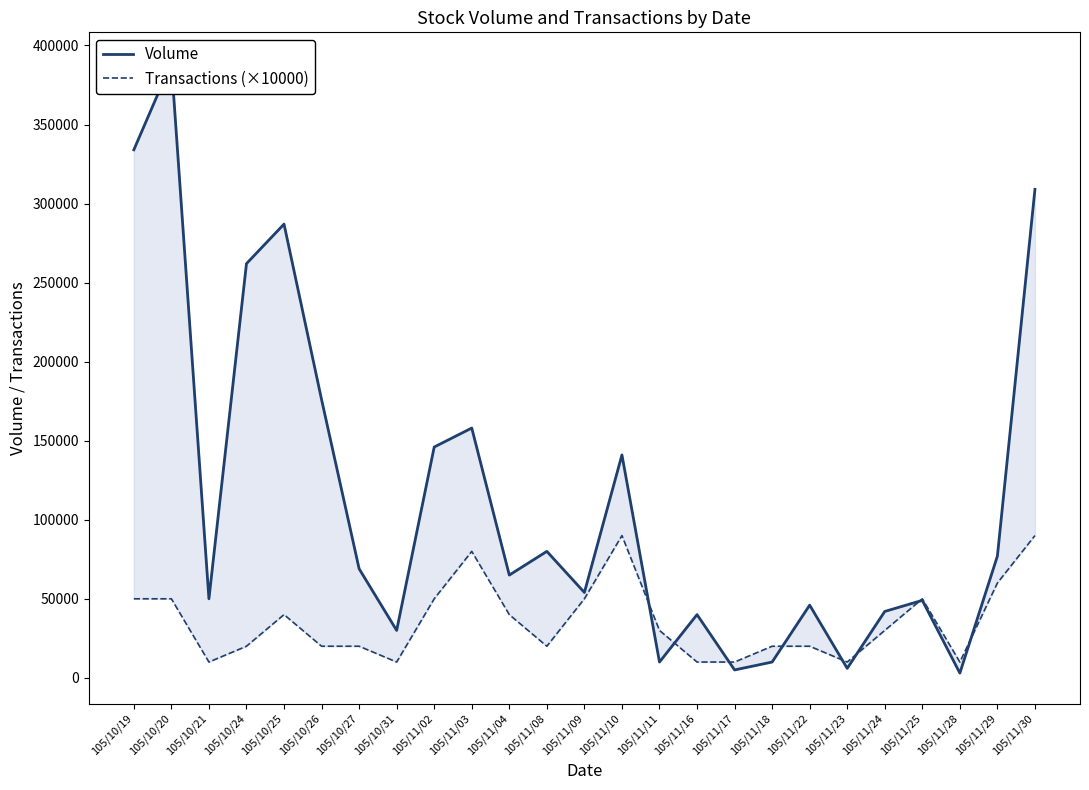

Which series has the widest spread of values?

Volume